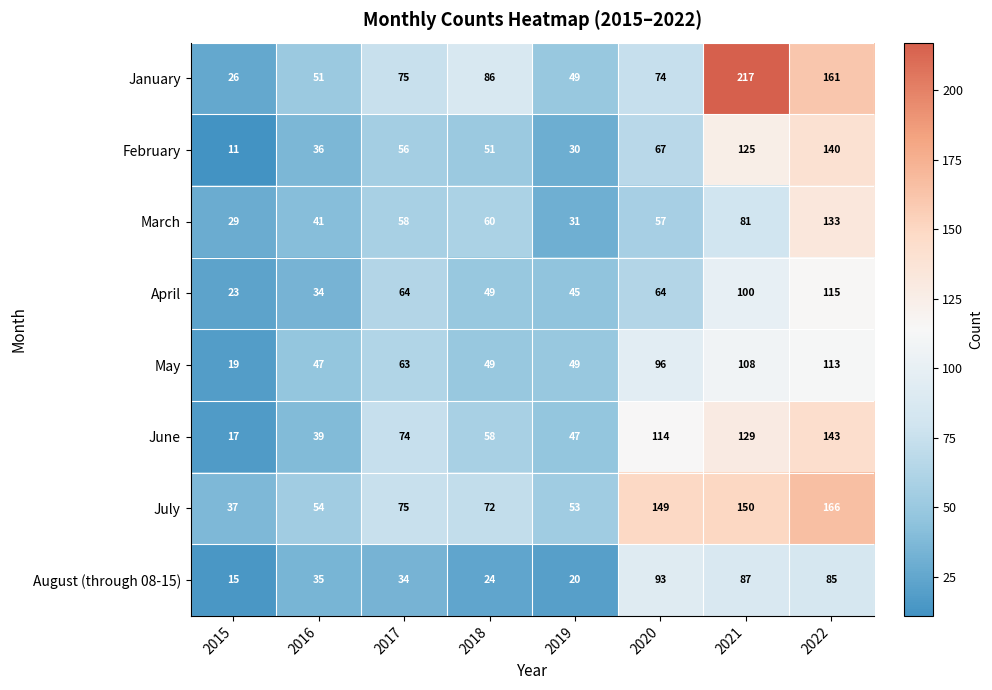

What is the difference between the second highest and minimum values in the June series?

112